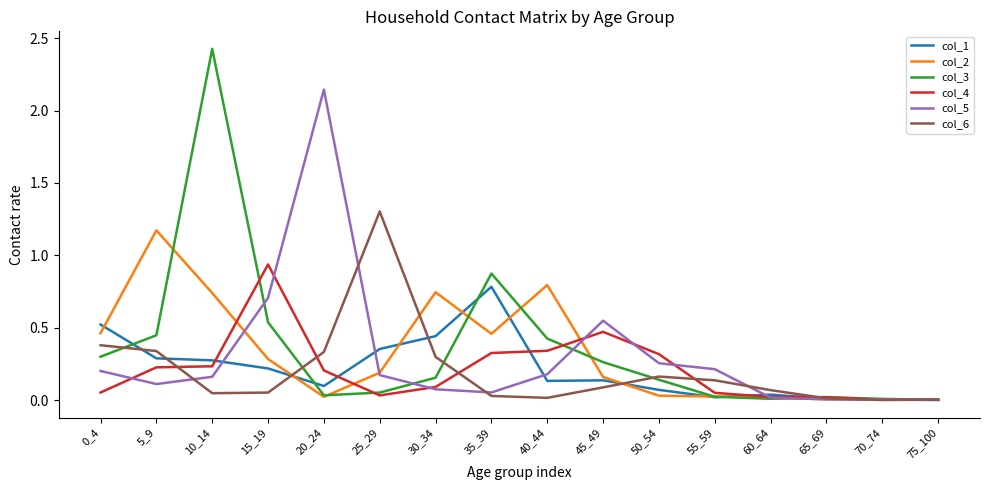

What are all the series names shown in the legend?

col_1, col_2, col_3, col_4, col_5, col_6